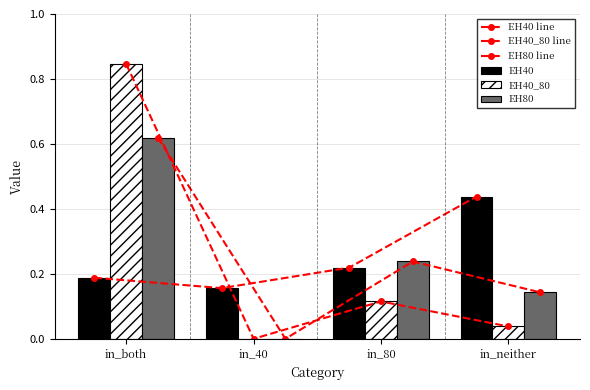

At how many categories does at least one series exceed 0?

4